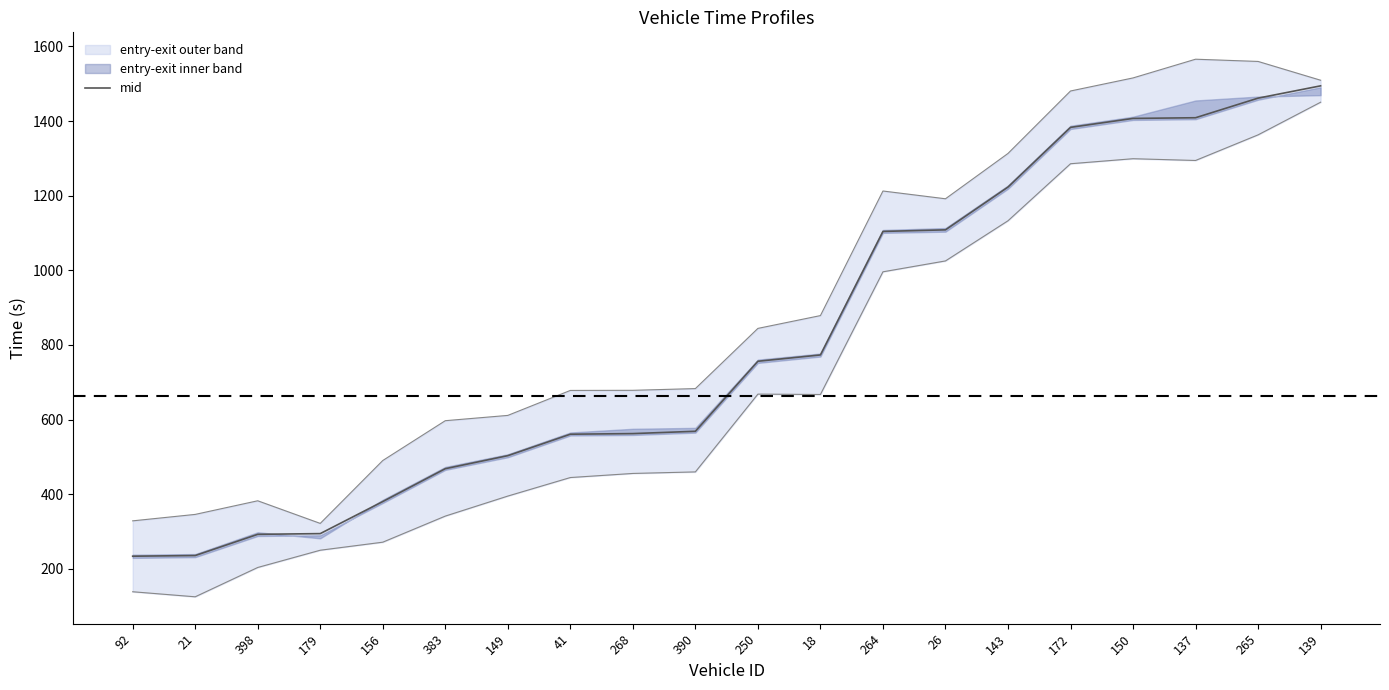

Approximately how many times larger is the value at 156 compared to 265?

0.3